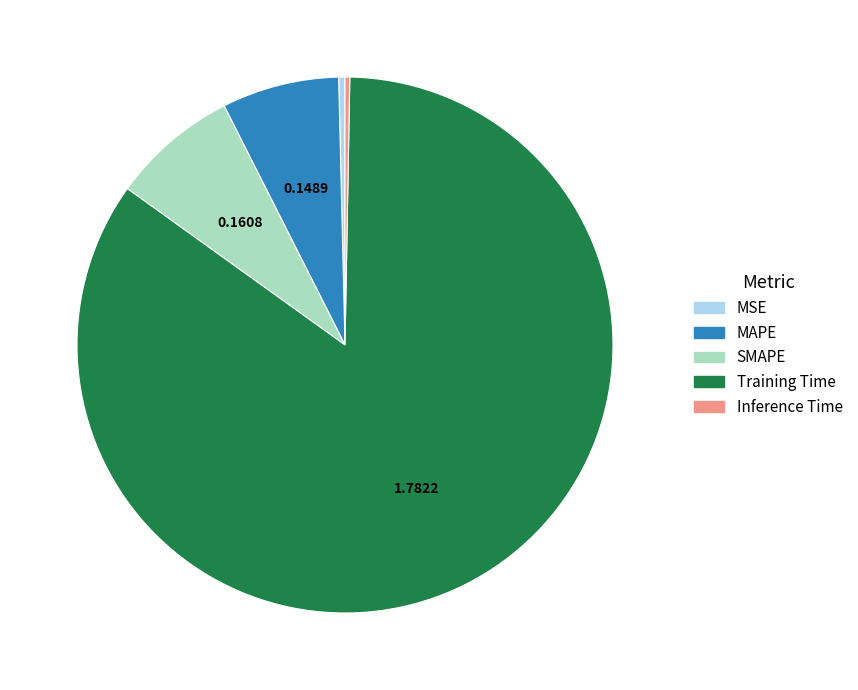

Count the number of slices in the pie.

5